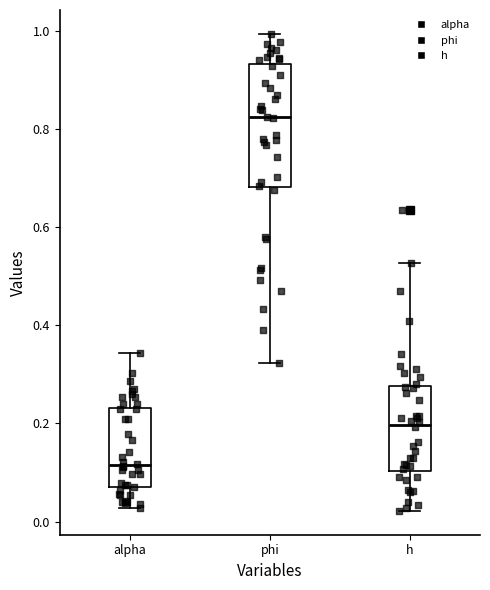

Reading left to right, read every box against the y-axis: the position of its median line, the range the box covers, and the ends of its whiskers. The values are not printed on the chart, so give them approximately, as read against the axis.

alpha: median 0.12, box 0.06 to 0.24, whiskers 0.02 to 0.34
phi: median 0.82, box 0.68 to 0.94, whiskers 0.32 to 1.00
h: median 0.20, box 0.10 to 0.28, whiskers 0.02 to 0.52